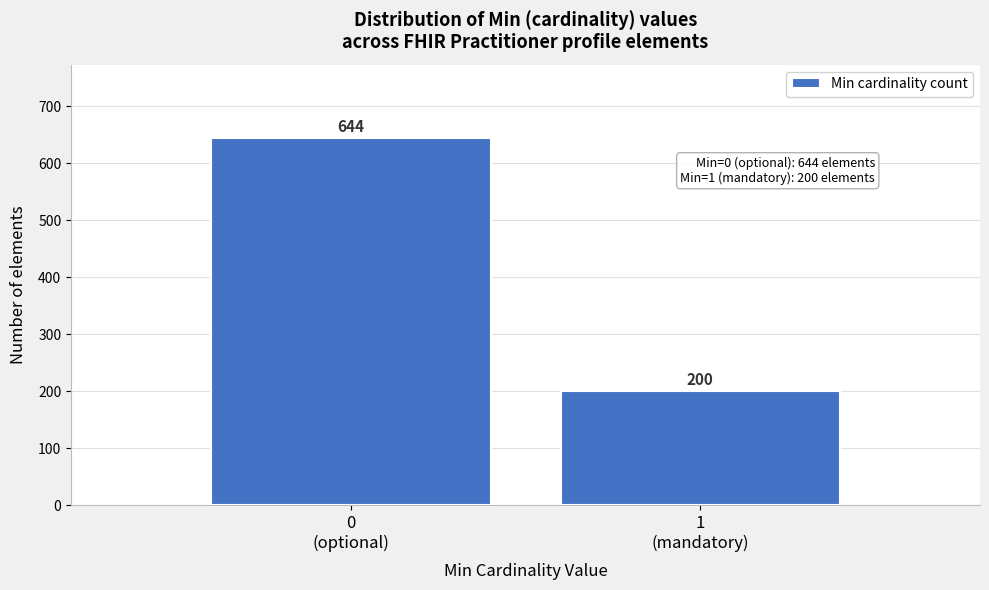

Reading left to right, what are all the values shown in this chart?

644	200